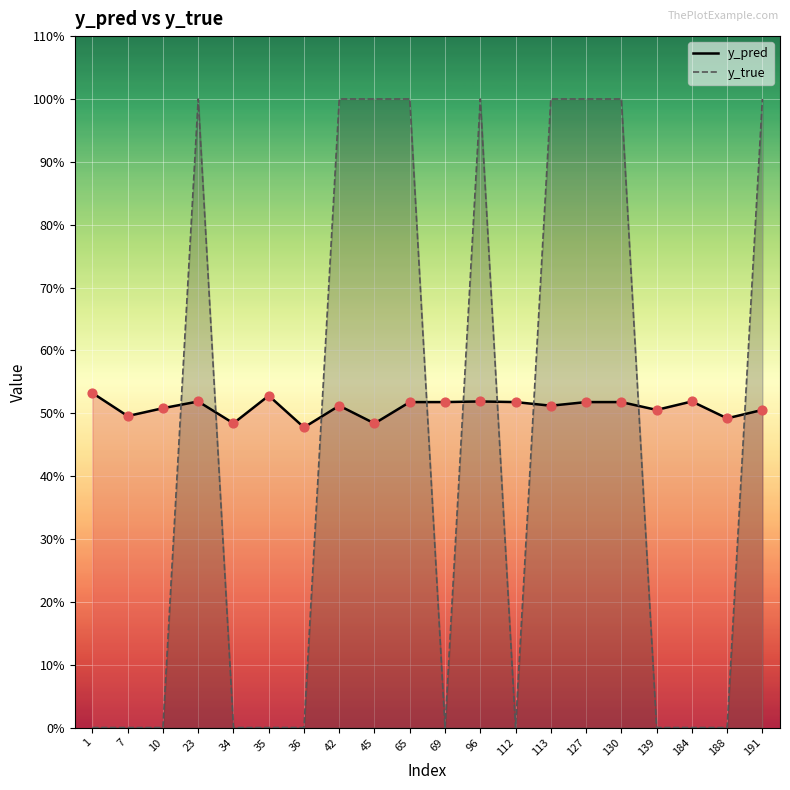

At which category is the sum across all series the highest?

23